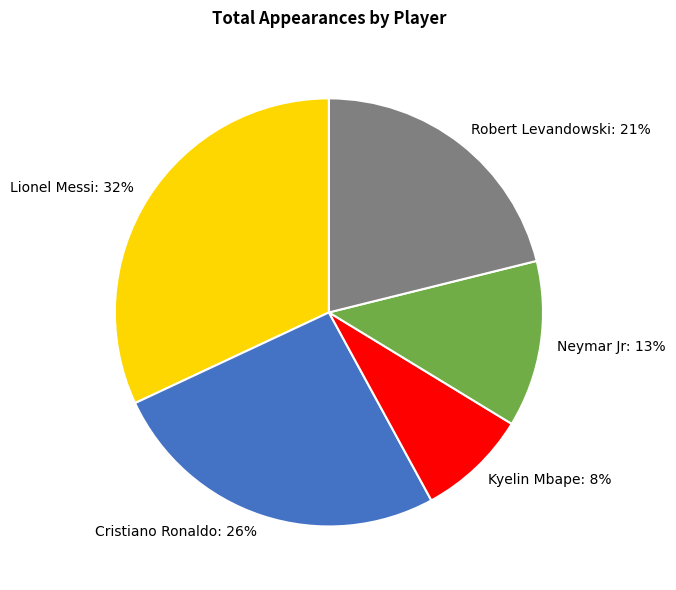

Which category has the biggest portion of the pie?

Lionel Messi